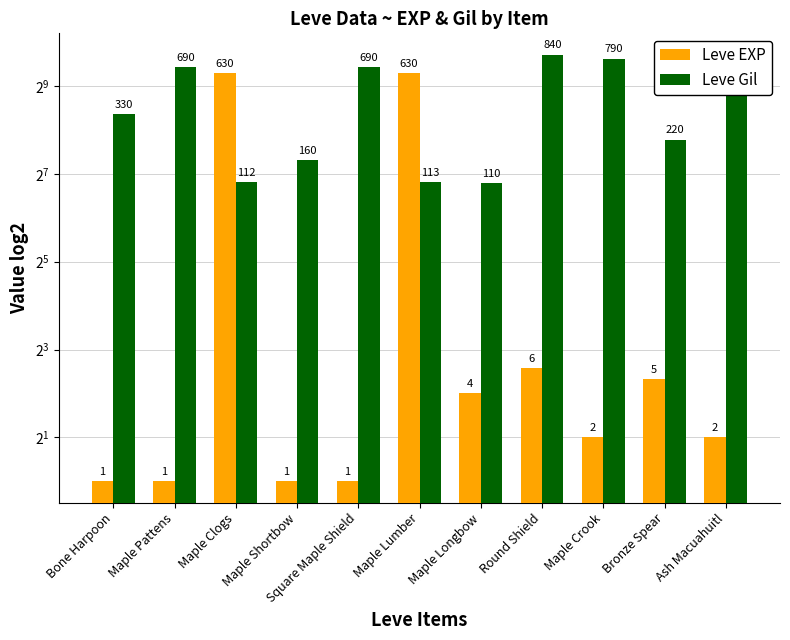

How many distinct data groups are displayed?

2